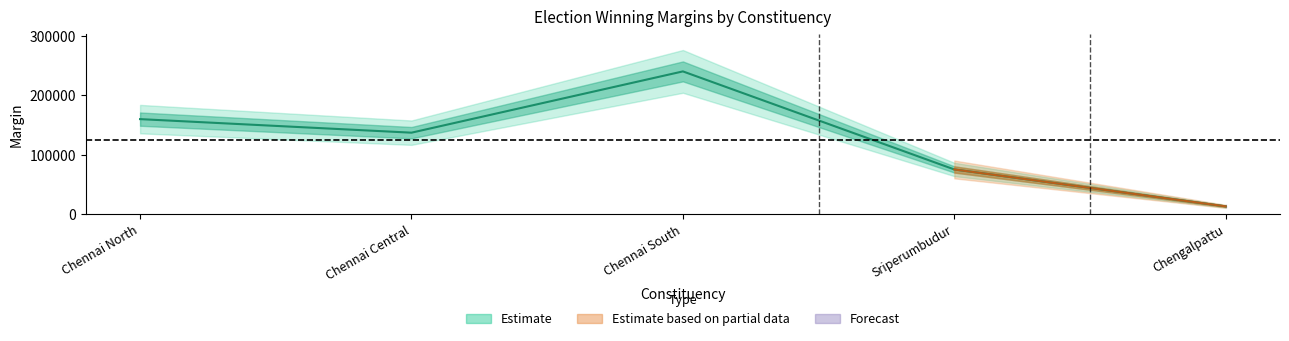

List the labels in order of value, largest first.

Chennai South, Chennai North, Chennai Central, Sriperumbudur, Chengalpattu